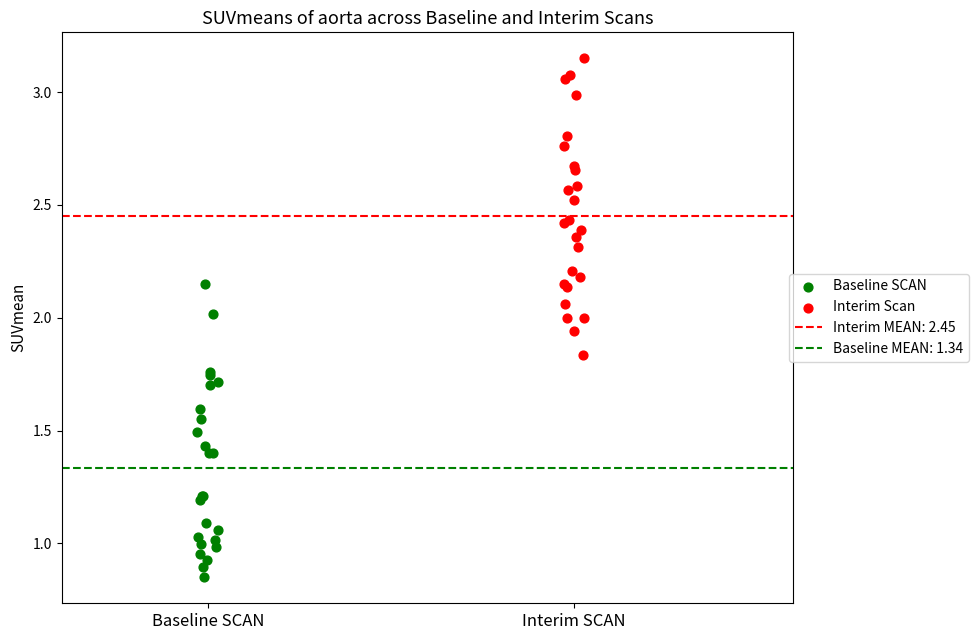

Which series reaches the minimum Y coordinate?

Baseline SCAN